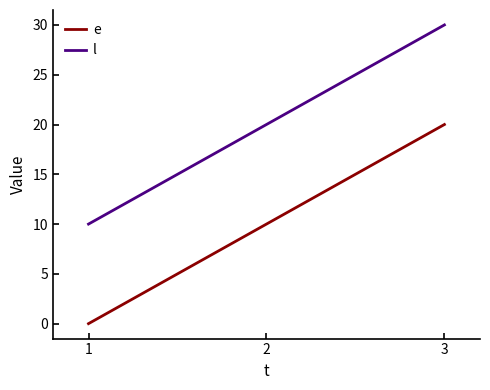

Rank the series by their maximum value, from highest to lowest.

l, e